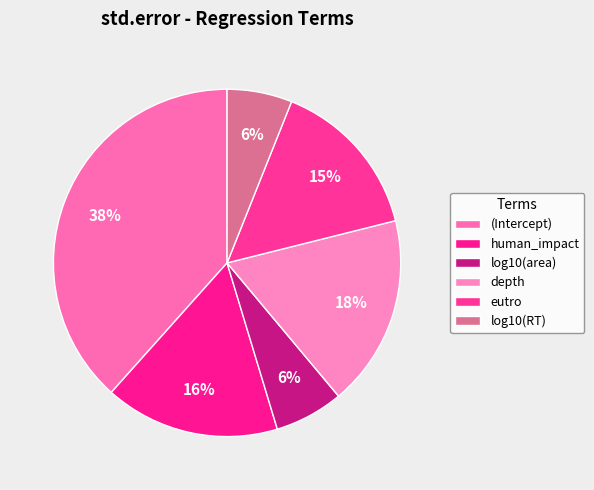

How many slices are in this pie chart?

6